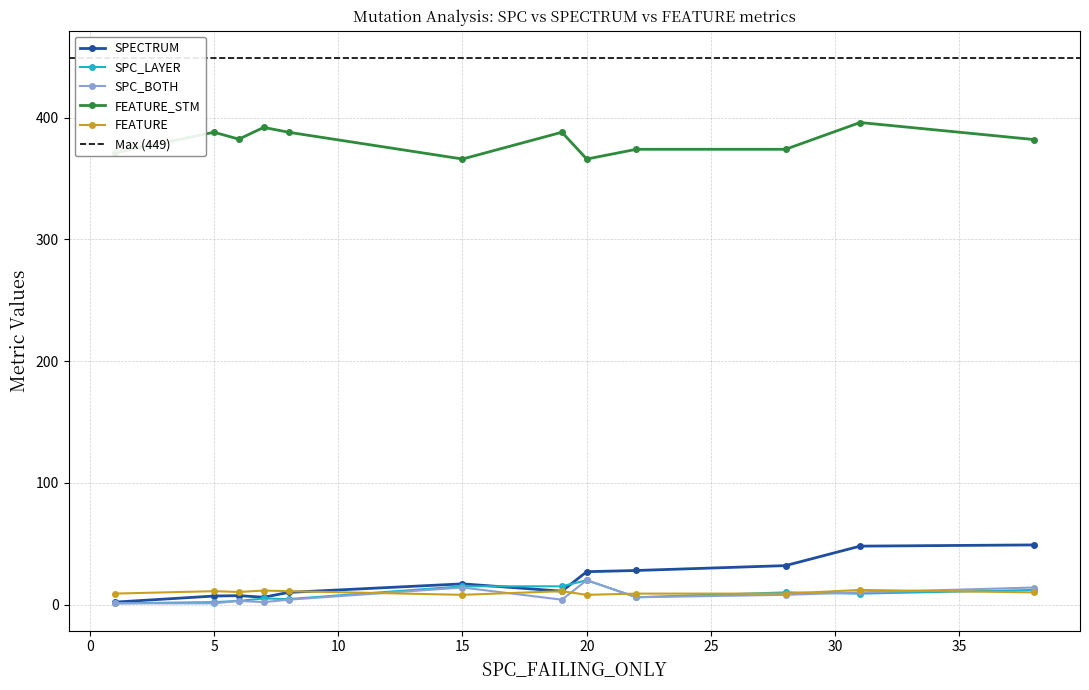

Between 9 and 19, which is larger?

19